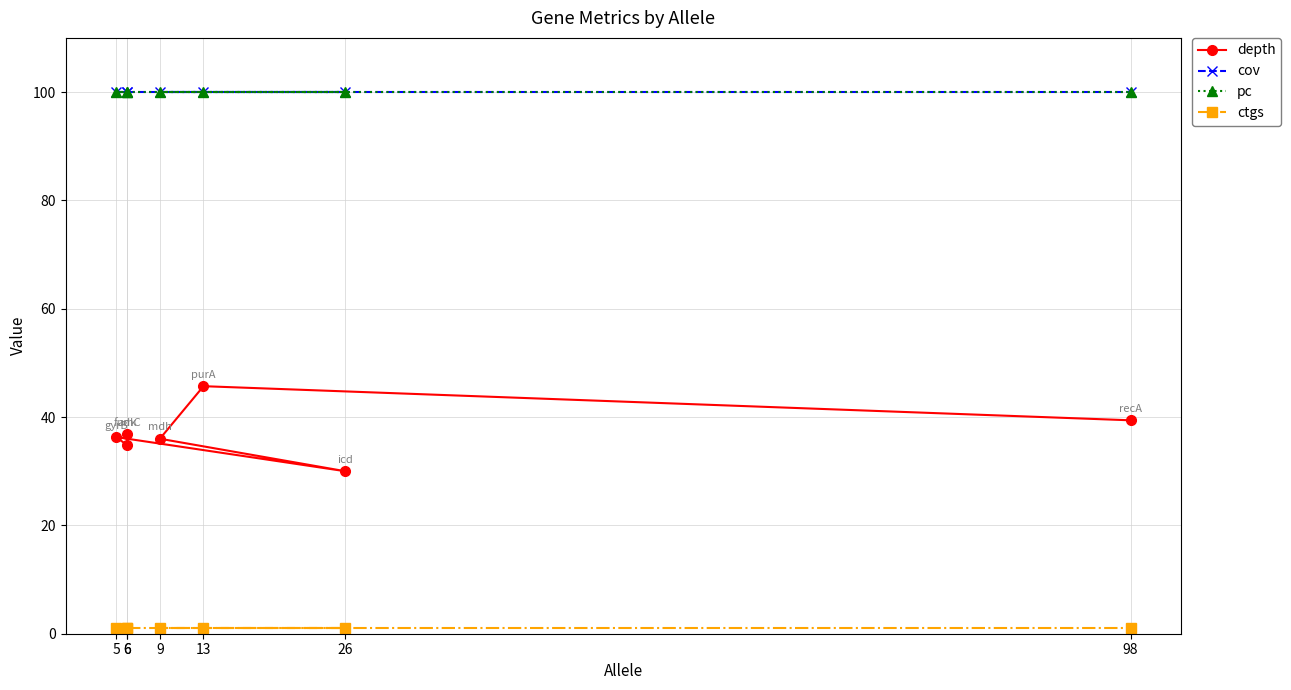

Reading left to right, extract all data points from this chart.

depth: 36.8	34.8	36.3	30.0	36.0	45.7	39.4
cov: 100.0	100.0	100.0	100.0	100.0	100.0	100.0
pc: 100.0	100.0	100.0	100.0	100.0	100.0	100.0
ctgs: 1.0	1.0	1.0	1.0	1.0	1.0	1.0